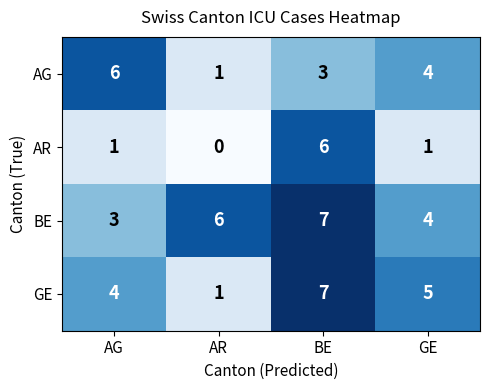

Reading left to right, what are all the values shown in this chart?

AG: AG=6	AR=1	BE=3	GE=4
AR: AG=1	AR=0	BE=6	GE=1
BE: AG=3	AR=6	BE=7	GE=4
GE: AG=4	AR=1	BE=7	GE=5